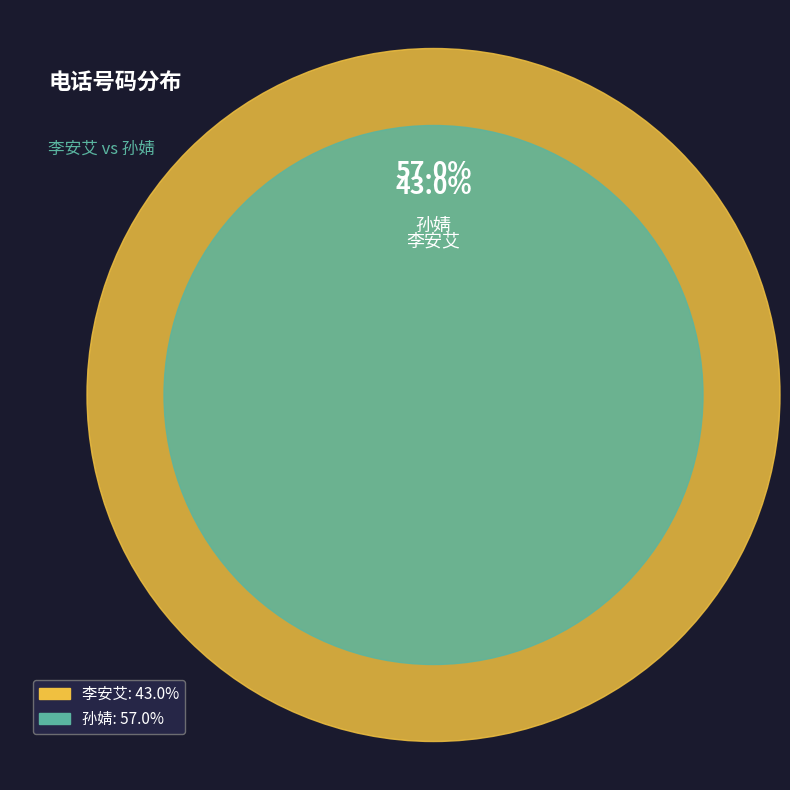

True or false: 孙婧 accounts for 44% of the total.

False